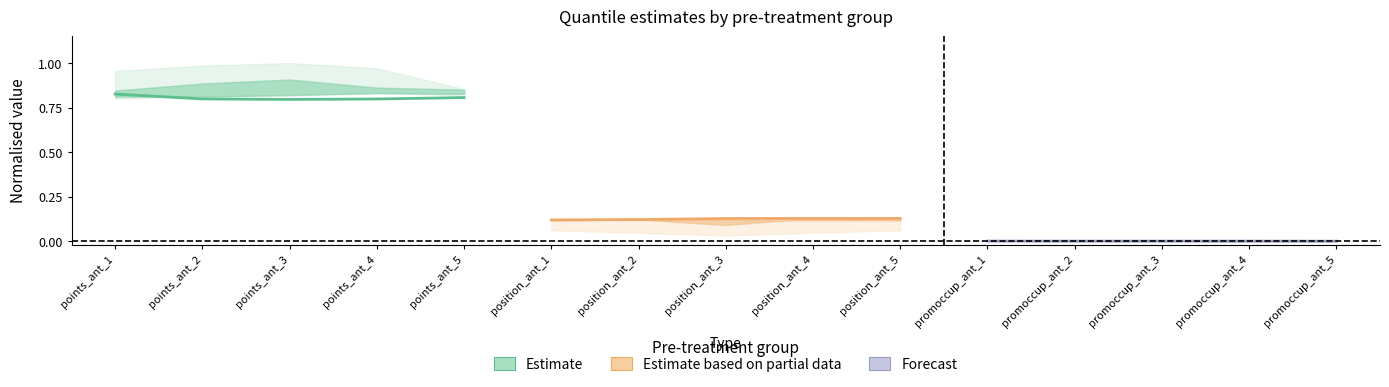

The Forecast series shows 0.0 at promoccup_ant_2. True or false?

True